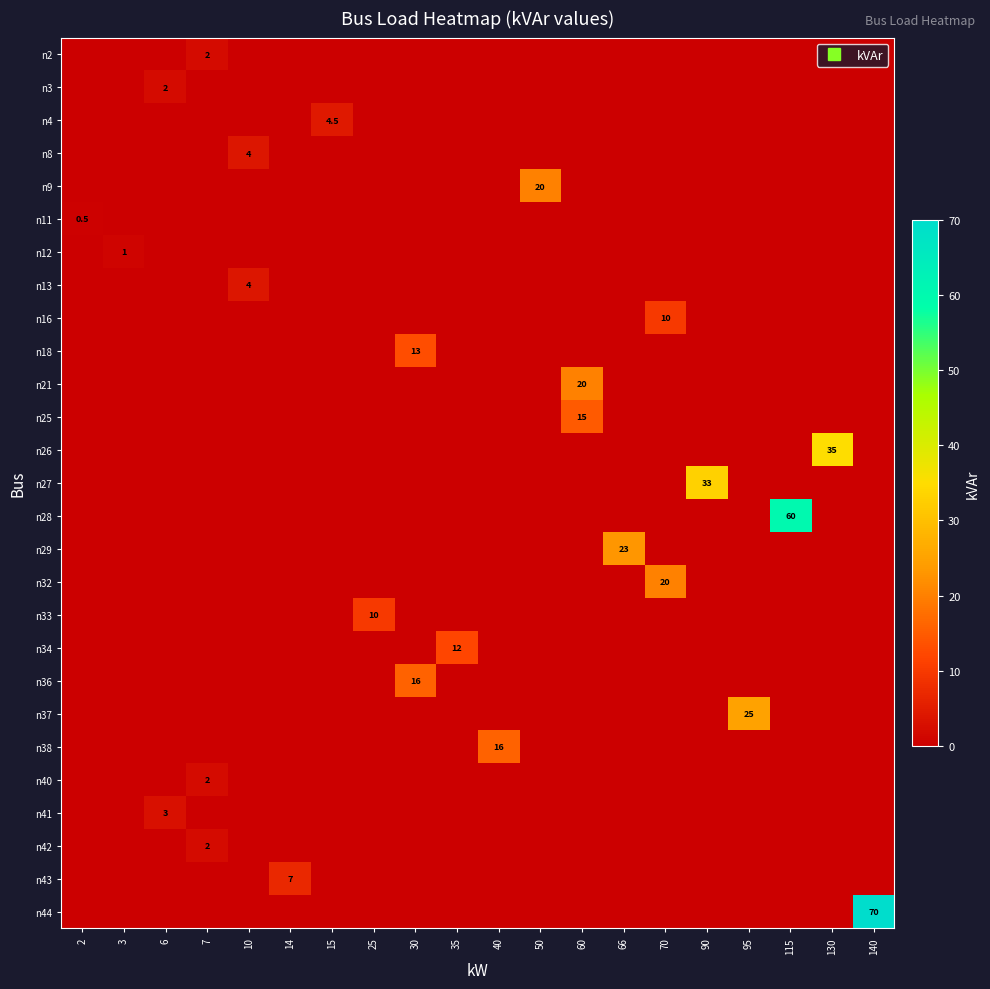

The value of n44 at 130 is -42.5. True or false?

False